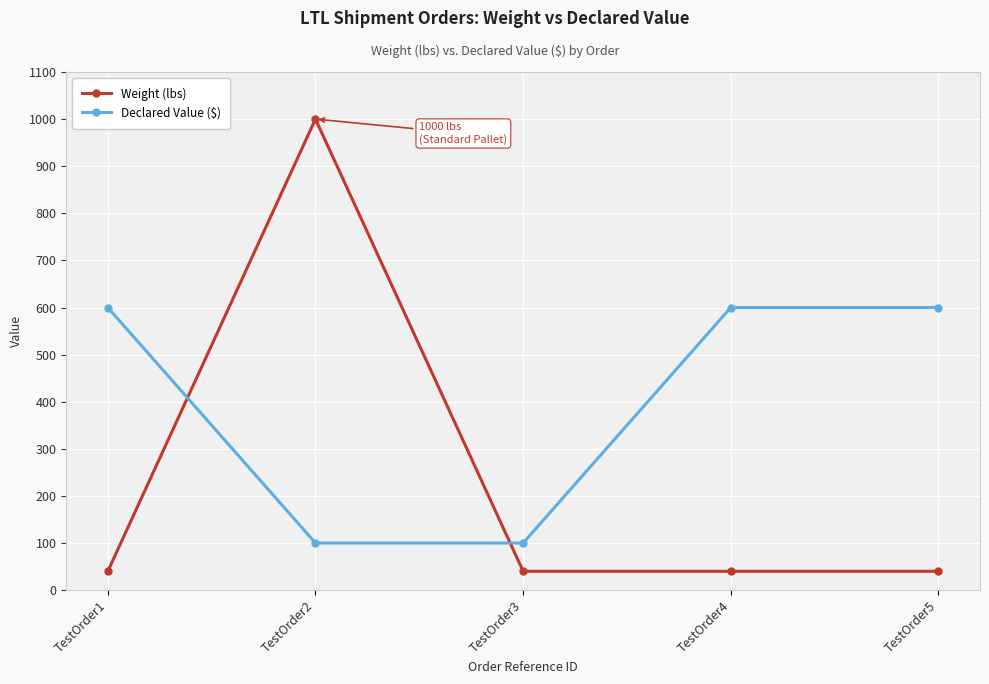

What is the average value of the Declared Value ($) series?

400